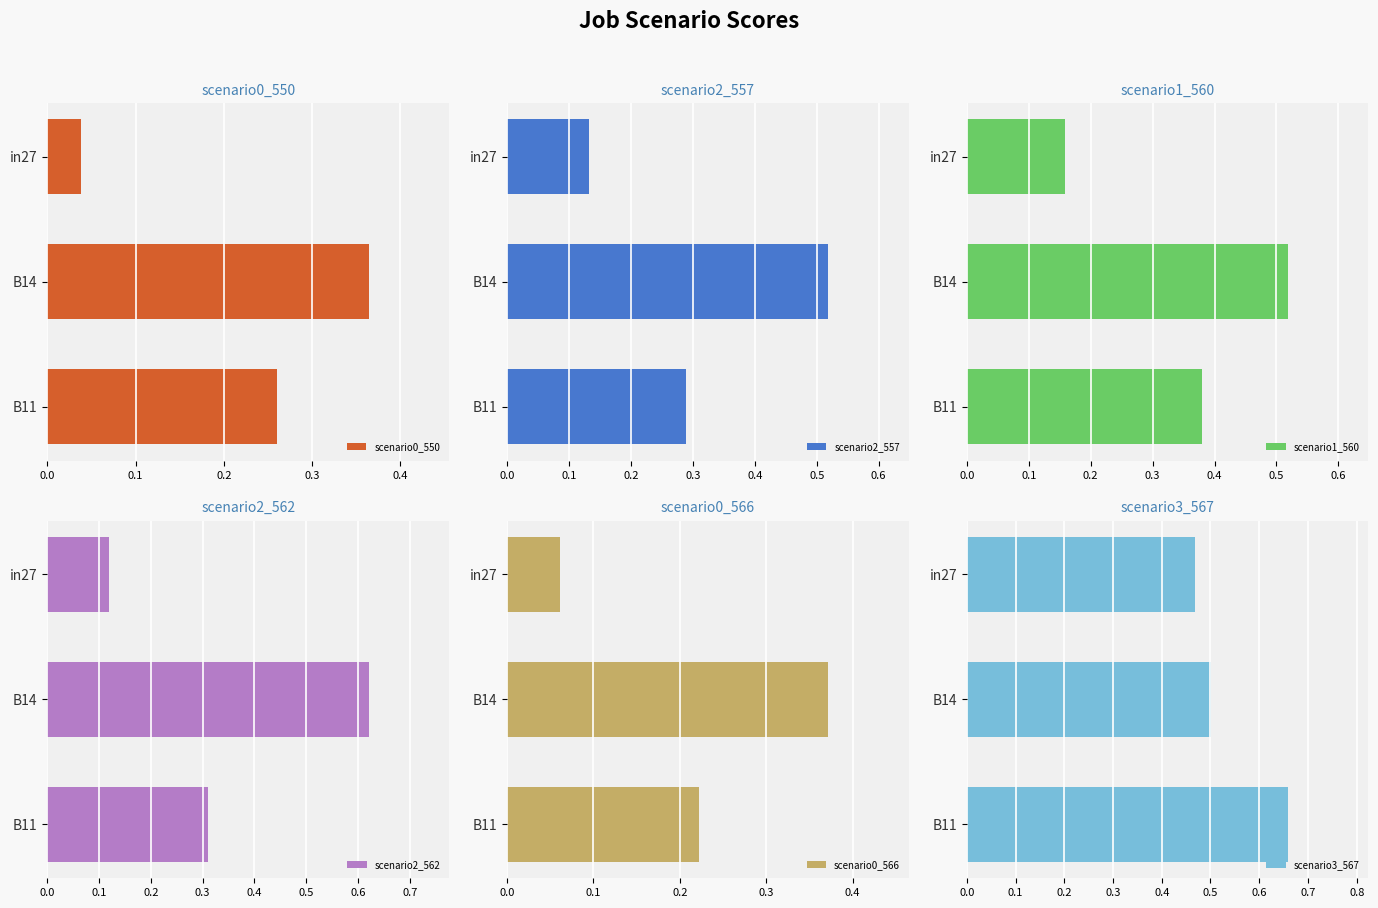

Count the scenario2_557 values in the range 0 to 1.

3